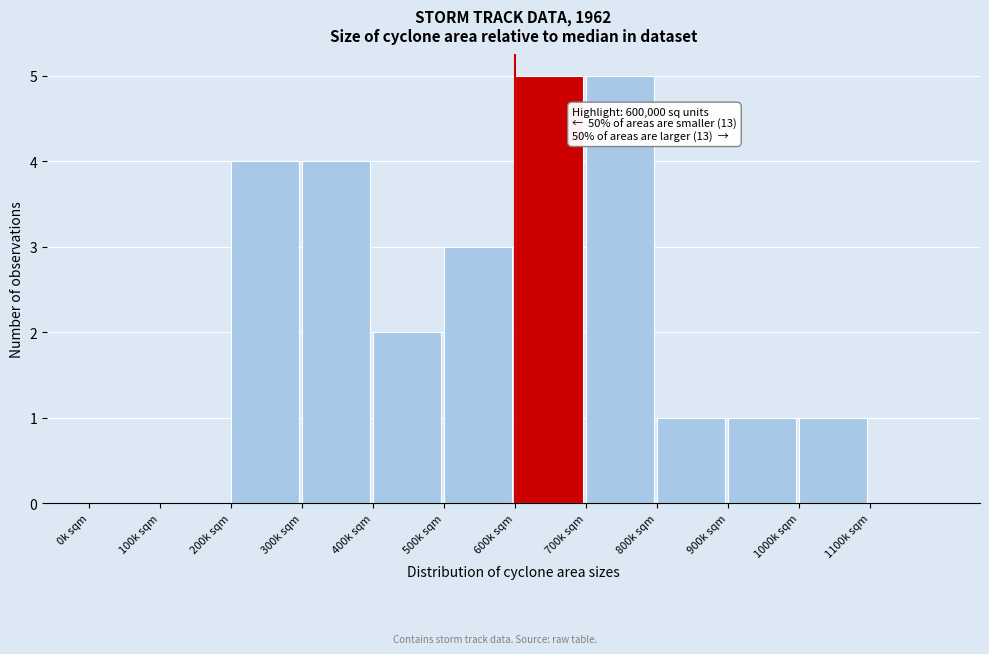

Reading right to left, what are all the values shown in this chart?

1100k sqm=0	1000k sqm=1	900k sqm=1	800k sqm=1	700k sqm=5	600k sqm=5	500k sqm=3	400k sqm=2	300k sqm=4	200k sqm=4	100k sqm=0	0k sqm=0